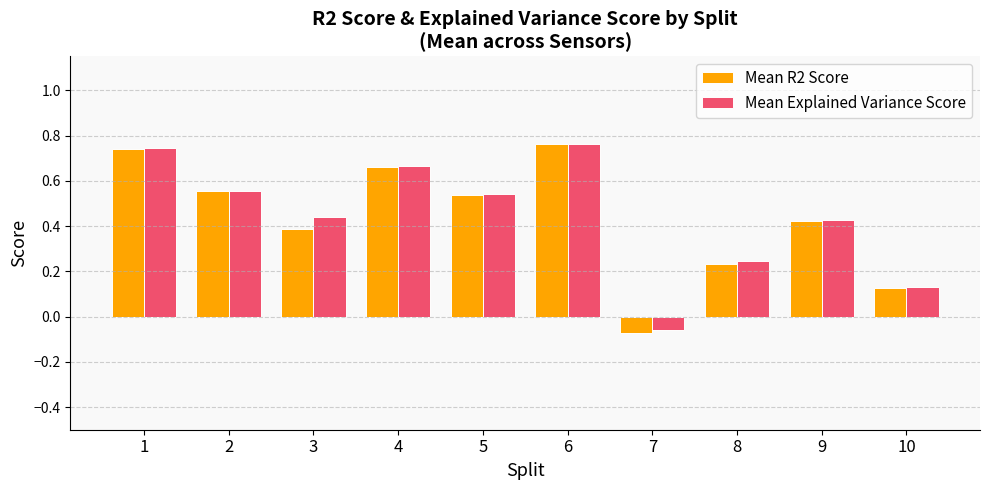

Between 2 and 5, which series saw the biggest shift?

Mean R2 Score